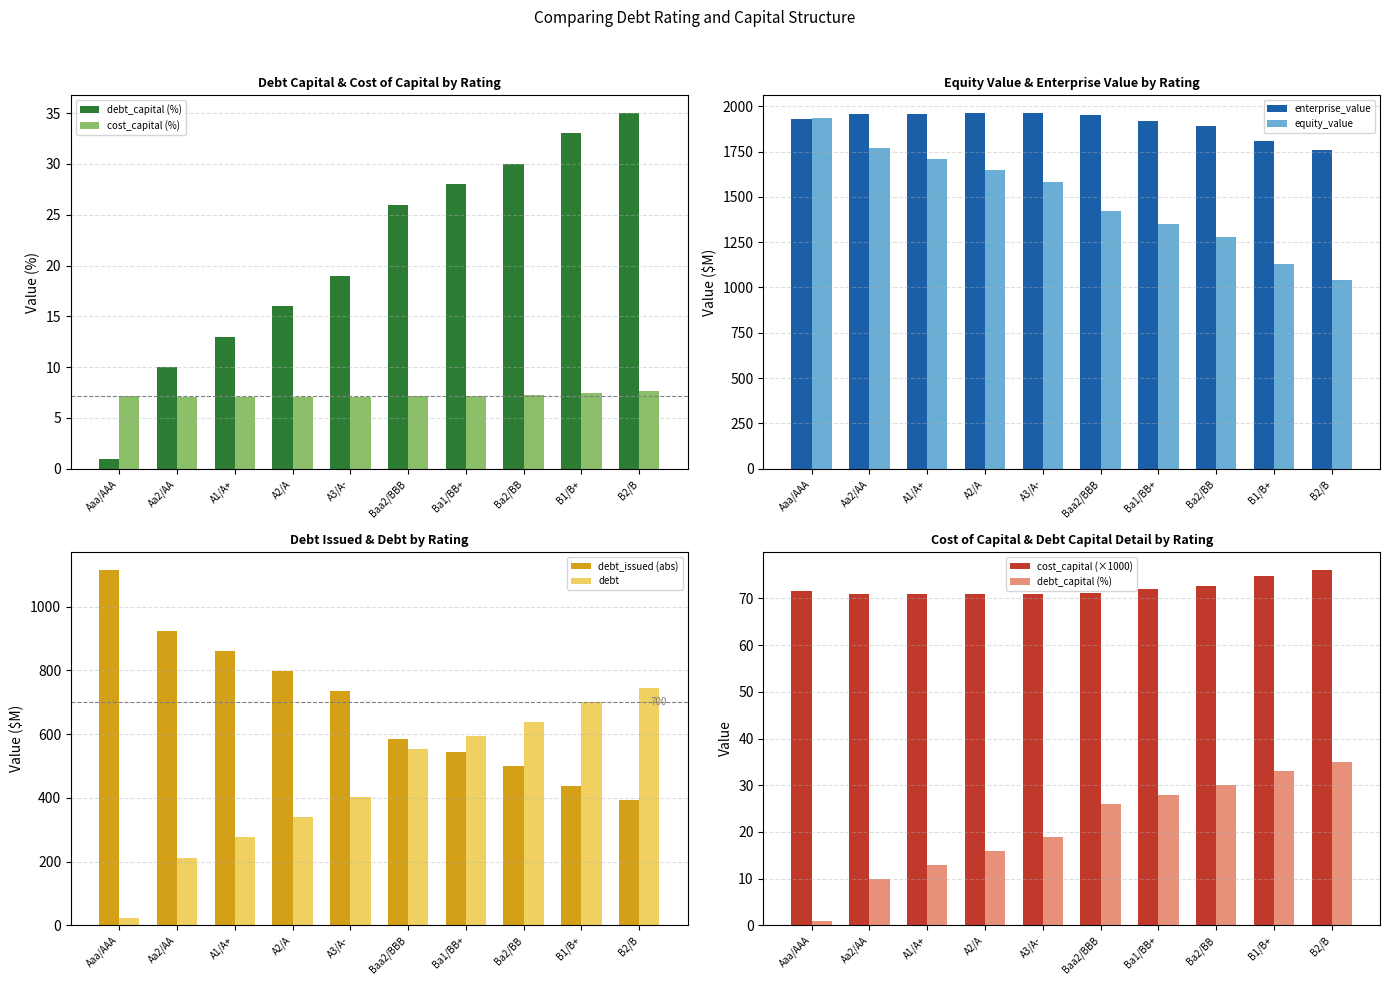

At which label does debt reach its peak?

B2/B